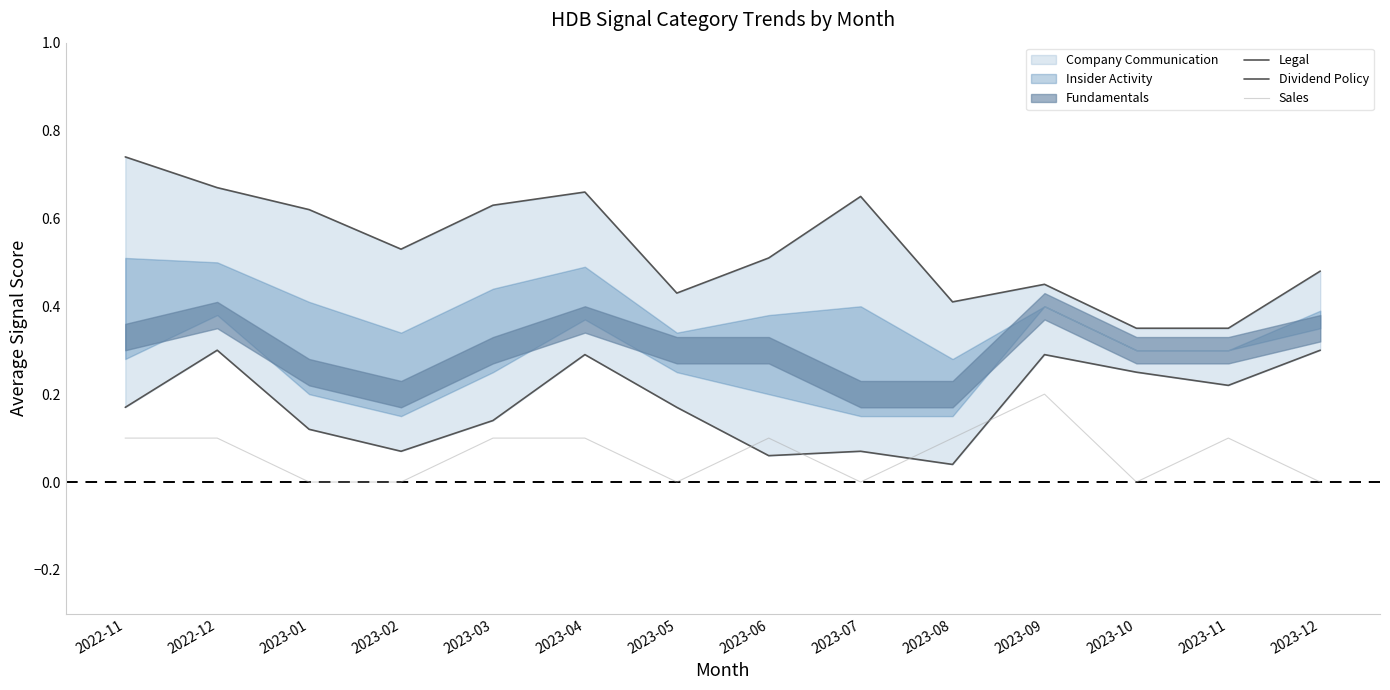

The value of Sales at 2023-02 is 0.1. True or false?

False